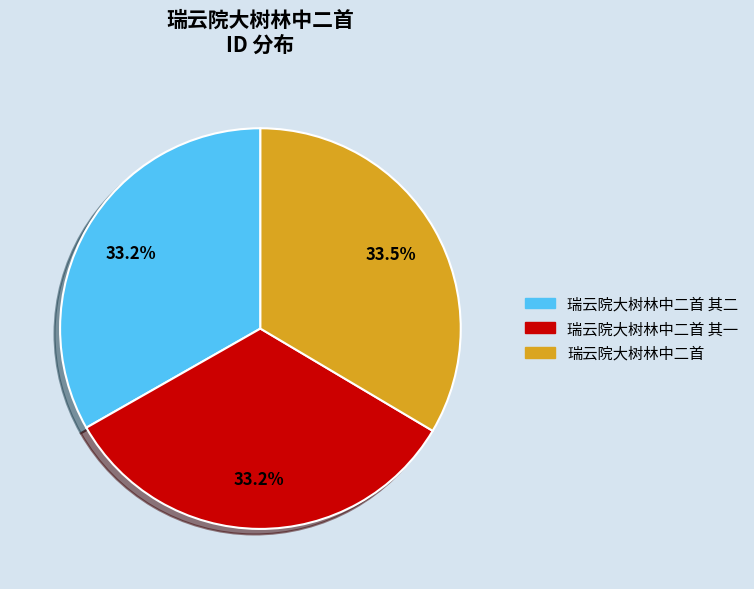

What percentage is NOT represented by 瑞云院大树林中二首 其二?

66.8%